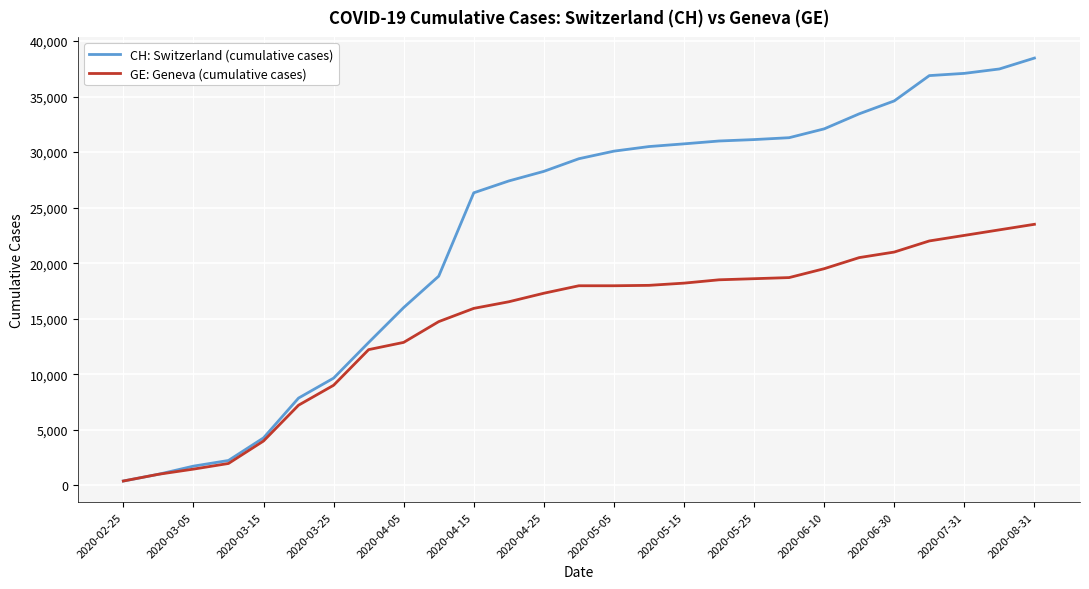

At how many categories does at least one series exceed 24438?

17